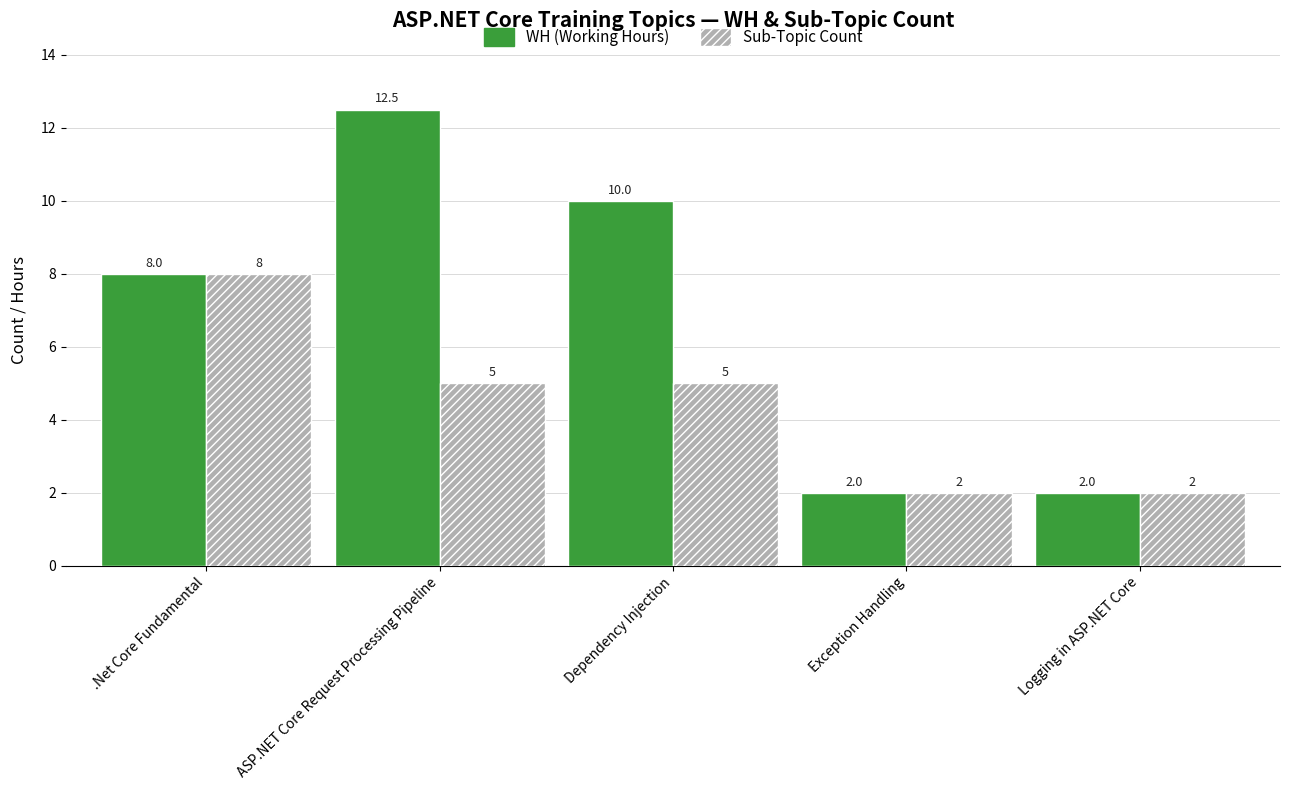

Which series has the largest range (max minus min)?

WH (Working Hours)